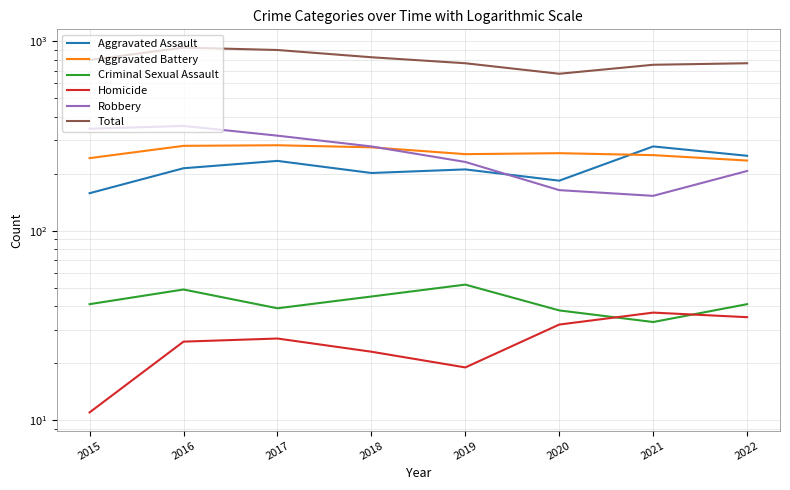

What is the maximum value shown in the chart?

928